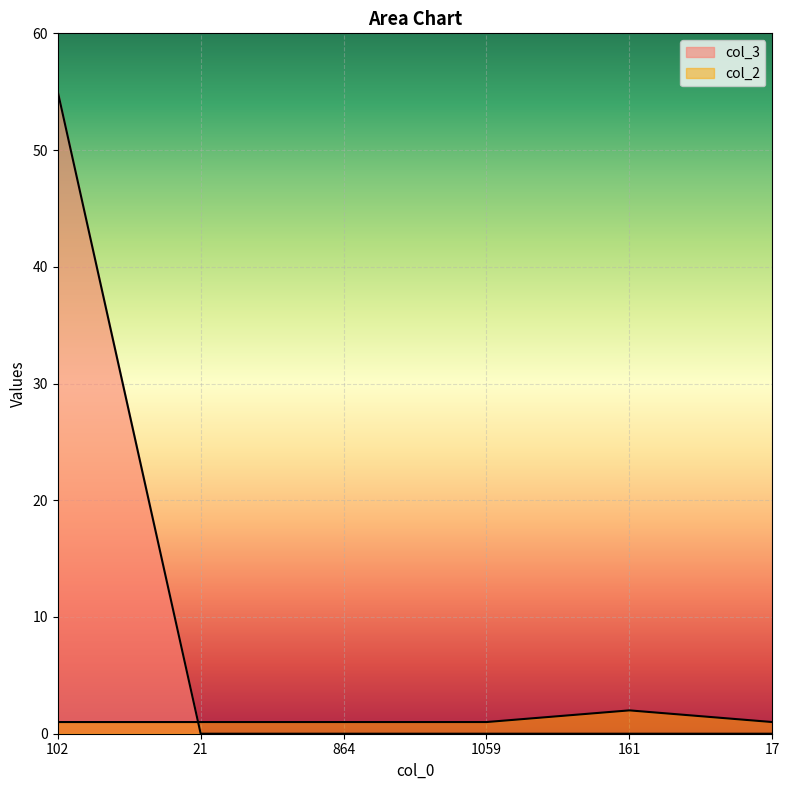

Rank the categories by col_2 value from highest to lowest.

161, 102, 21, 864, 1059, 17